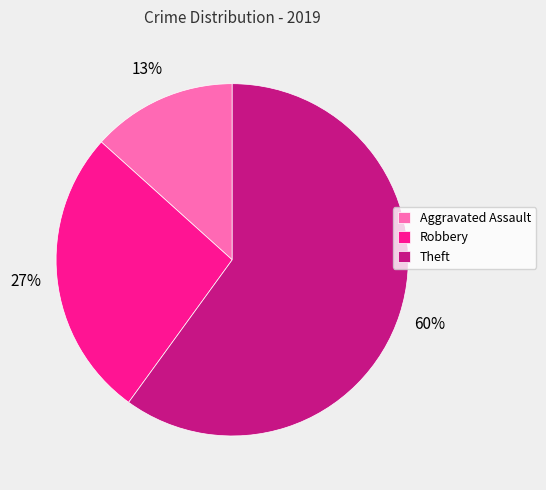

What percentage is the Robbery slice, to the nearest percent?

27%